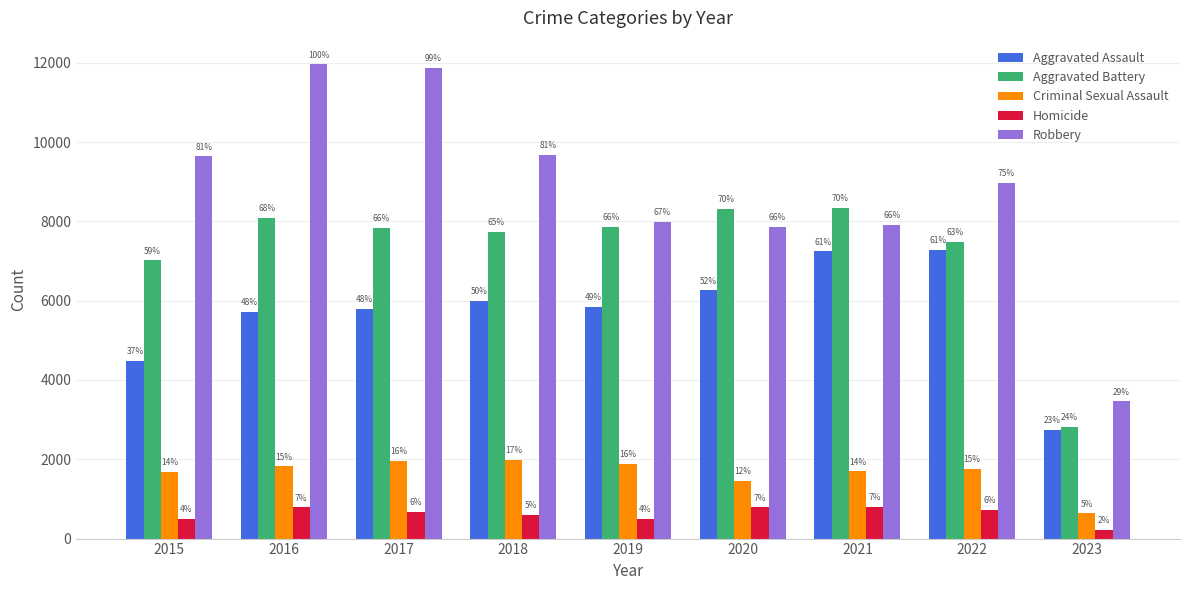

Where does the Criminal Sexual Assault series first go above 1759?

2016